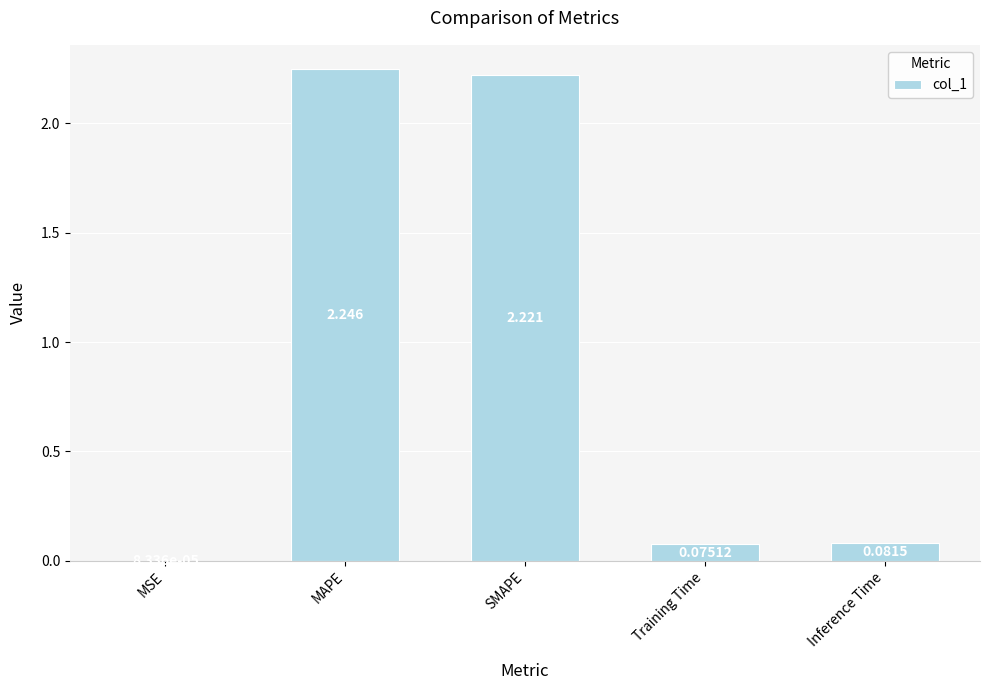

At which label is the value closest to 1?

Inference Time